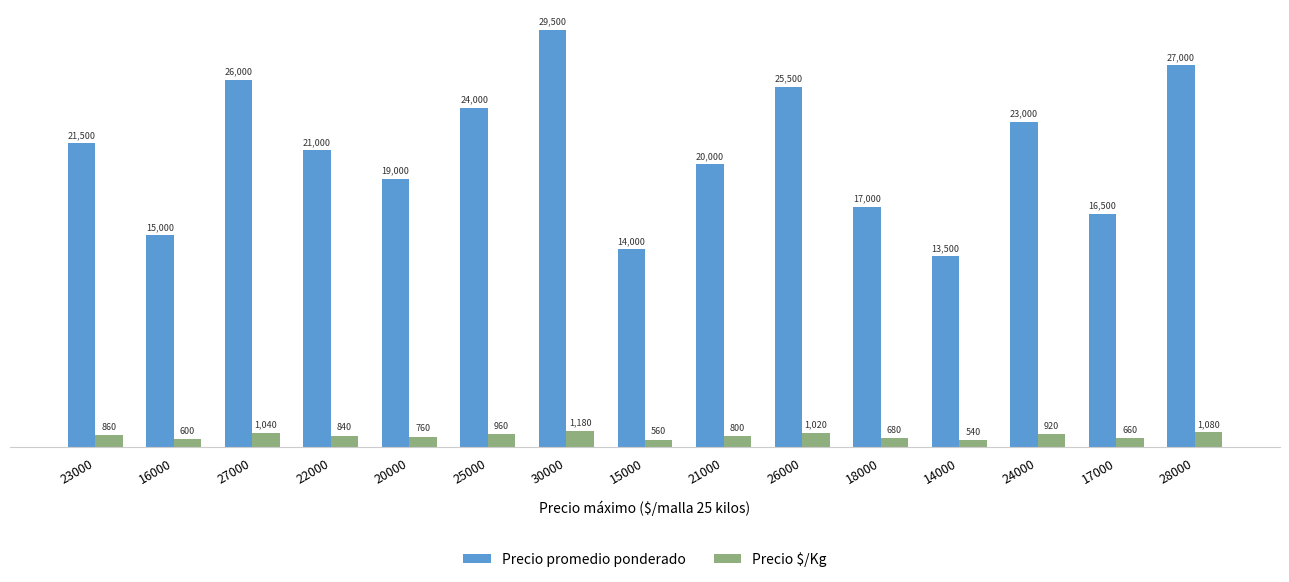

At which label does Precio promedio ponderado first exceed 21000?

23000